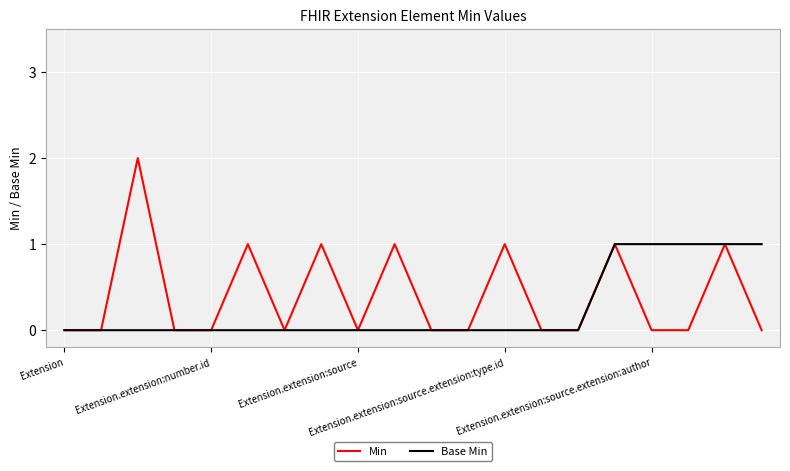

Which series has the largest total across all categories?

Min